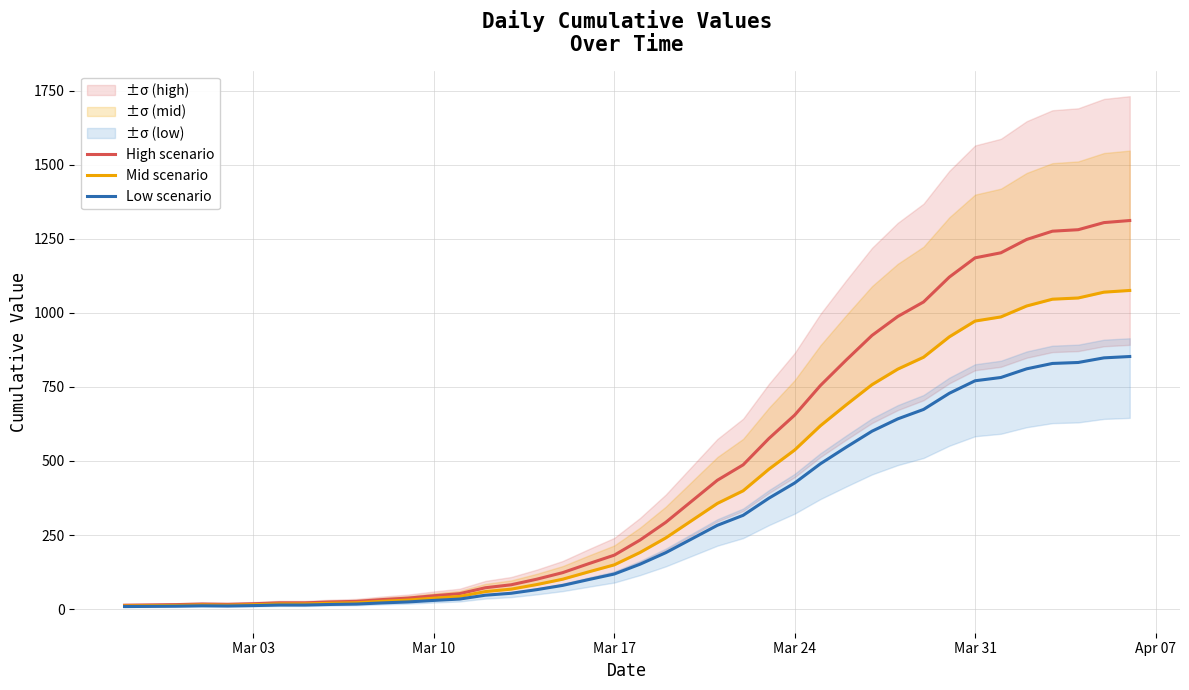

What is the highest value of the Low scenario series?

852.8